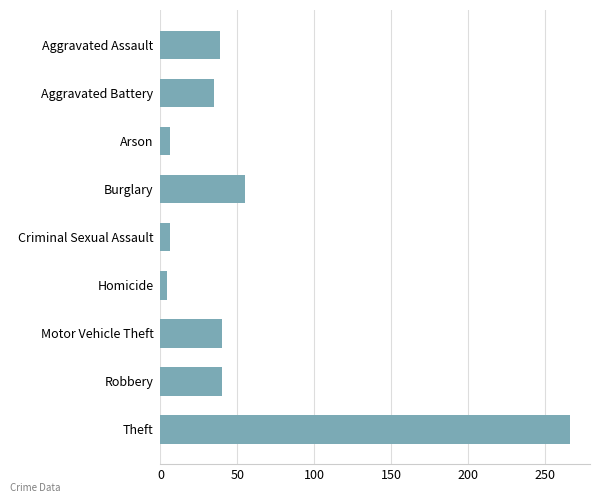

Which category has the highest value across all series?

Theft